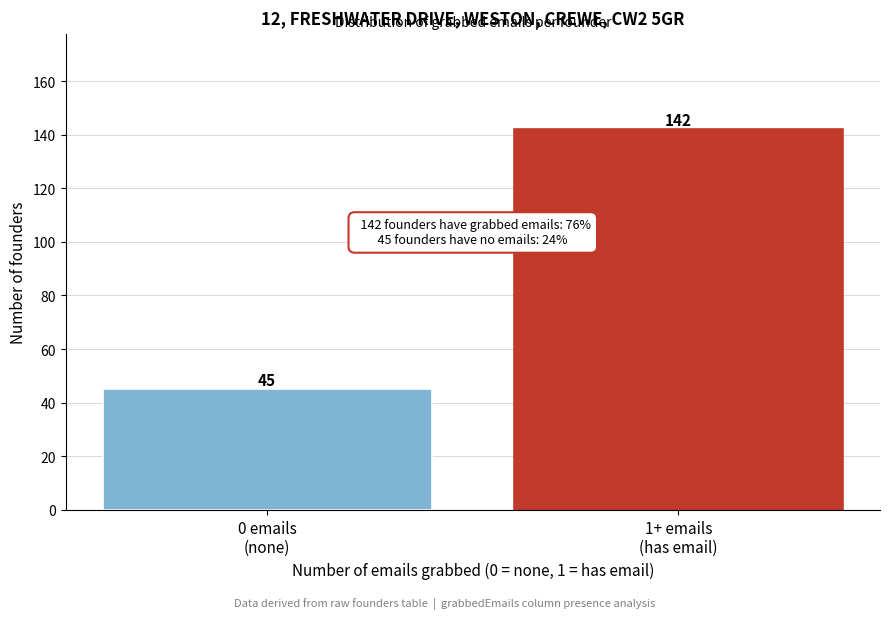

Reading left to right, list all the values displayed in this chart.

45	142